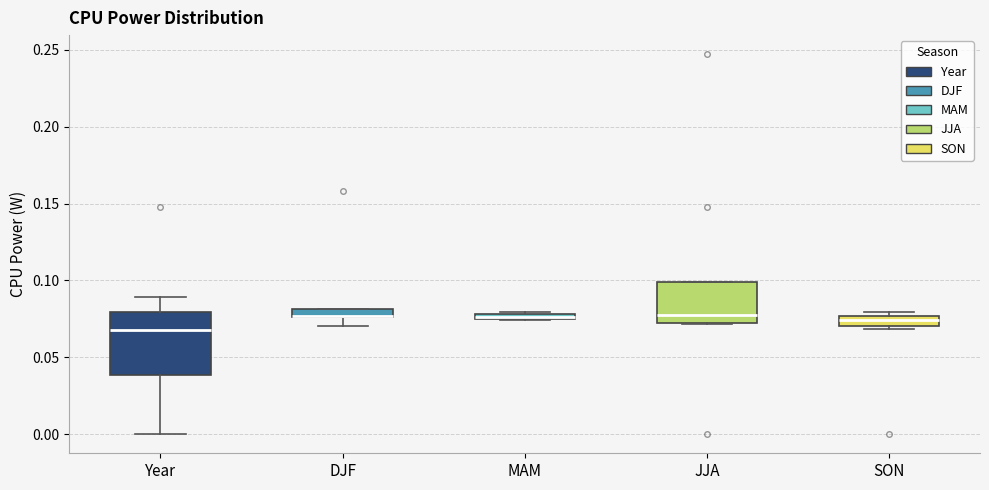

Which box is the tallest, from its lower edge to its upper edge?

Year